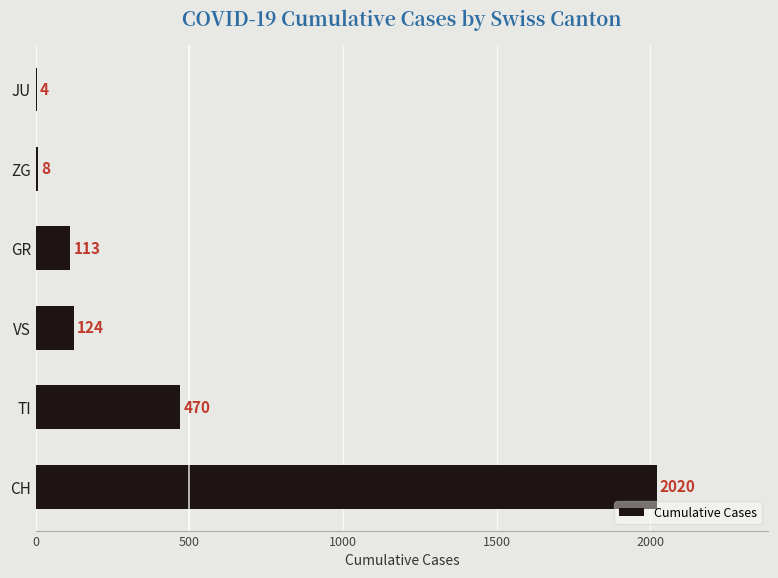

Reading bottom to top, extract all data points from this chart.

CH=2020	TI=470	VS=124	GR=113	ZG=8	JU=4